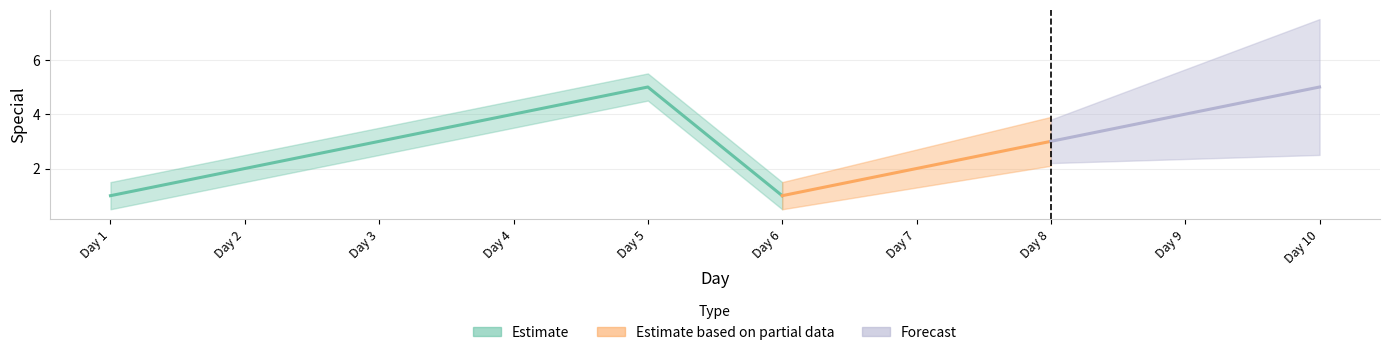

The chart shows a value of 5 at 10. True or false?

True